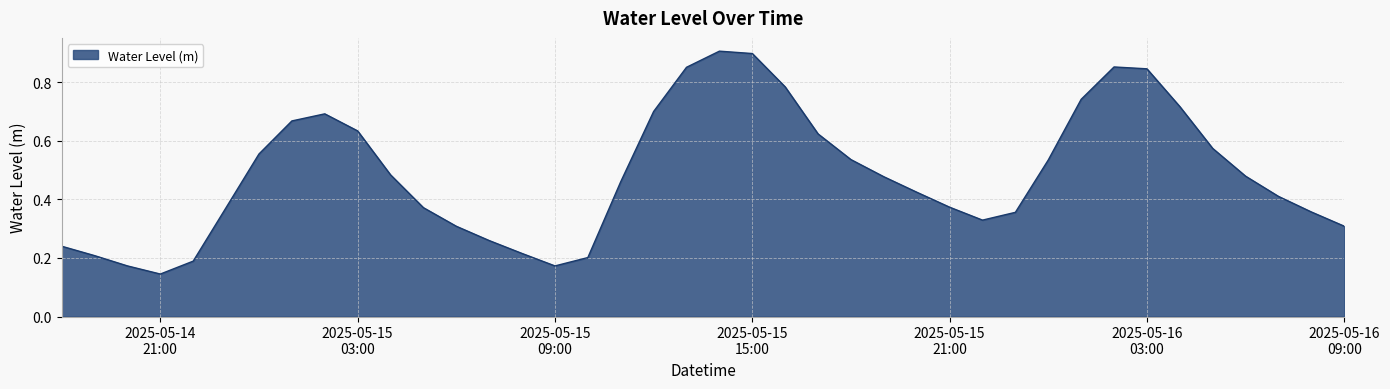

At which label is the value closest to 0?

2025-05-14
21:00